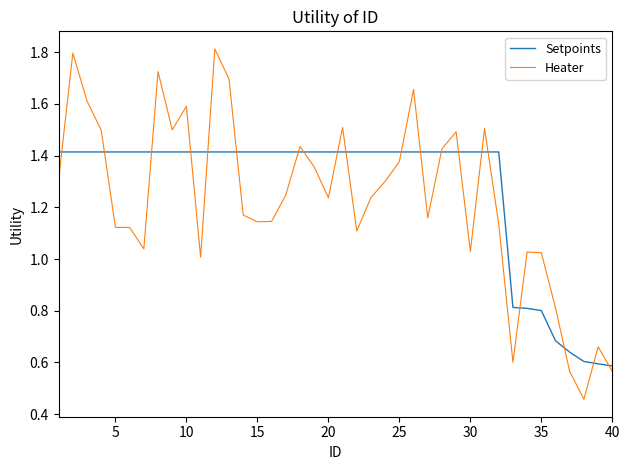

What is the average value of the Setpoints series?

1.3